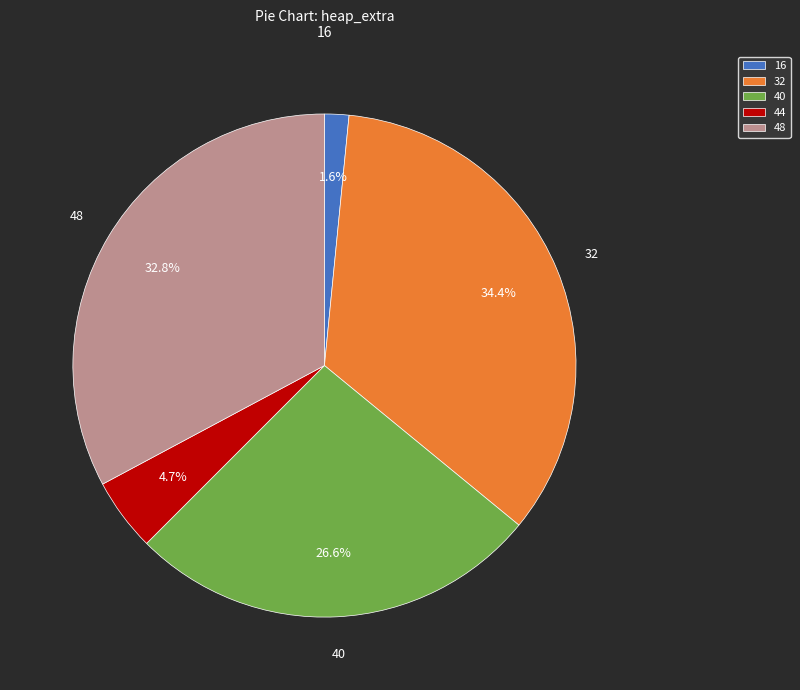

Count the number of slices in the pie.

5